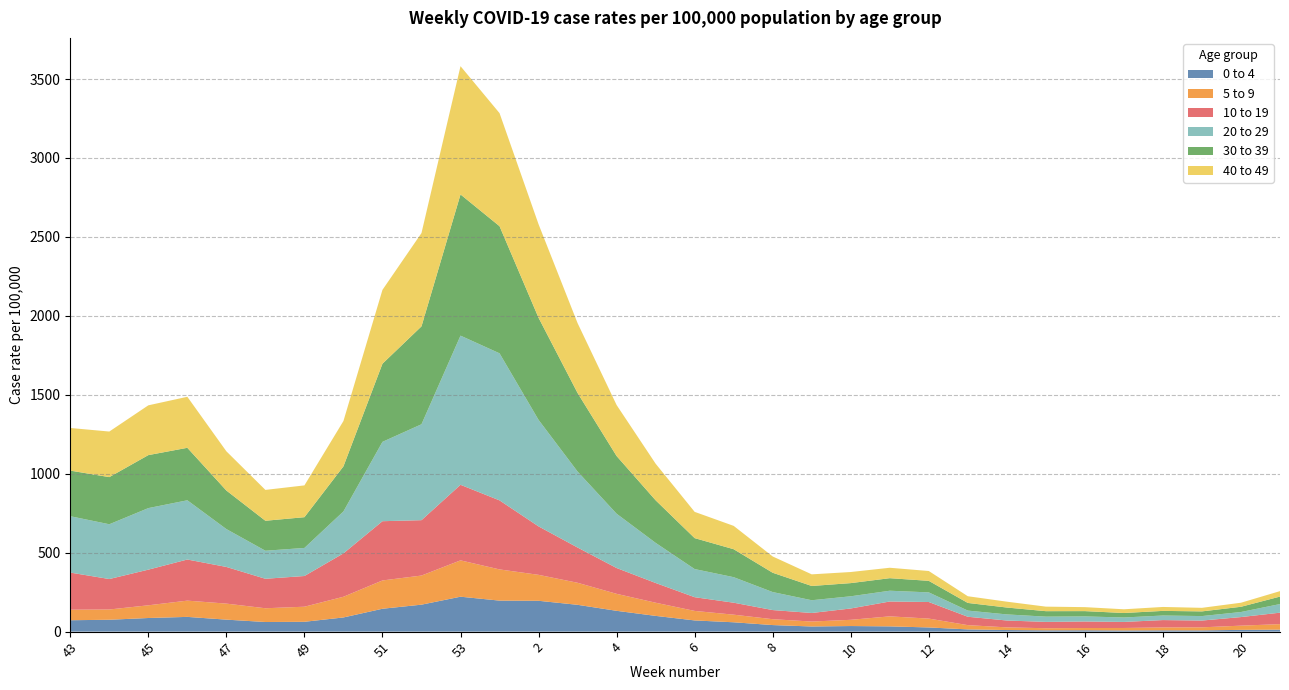

Reading left to right, what are all the values shown in this chart?

0 to 4: 72.2	75.2	86.3	93.4	75.9	60.9	62.3	89.8	144.9	170.8	221.2	196.4	195.4	169.8	131.8	99.7	70.9	59.2	41.6	32.6	35.4	33.3	26.5	14.1	10.1	8.3	8.7	7.4	8.2	7.9	11.1	12.5
5 to 9: 66.8	65.0	80.5	103.0	101.5	87.1	95.5	131.1	179.2	184.4	230.2	197.6	164.4	139.6	107.6	83.4	60.2	48.2	37.1	31.2	39.4	63.5	56.1	27.0	16.9	13.3	14.2	15.8	18.3	19.4	26.7	35.0
10 to 19: 235.1	192.9	225.8	260.4	232.3	186.7	194.5	274.8	375.3	350.8	478.6	437.3	306.8	223.2	163.5	125.0	86.9	75.8	57.9	54.2	71.8	94.1	105.0	53.1	43.5	40.1	41.4	38.4	46.6	42.9	54.4	72.6
20 to 29: 357.0	346.9	389.8	375.2	239.8	177.7	177.8	265.7	502.6	607.5	944.8	931.4	674.7	481.2	343.9	254.1	178.2	161.7	114.0	80.7	77.2	68.3	61.0	39.1	38.7	33.2	32.1	28.1	28.9	28.4	32.0	54.6
30 to 39: 288.8	298.6	335.6	332.4	244.2	189.8	194.8	285.4	494.8	620.0	894.2	805.2	646.7	497.6	365.4	269.6	196.0	177.1	122.3	90.3	83.4	79.5	73.1	48.5	43.5	34.6	33.6	28.4	29.3	29.6	33.1	47.3
40 to 49: 270.0	288.7	315.3	323.1	248.4	195.4	201.4	287.3	467.8	591.0	812.5	716.1	592.3	442.5	323.0	231.8	166.3	147.8	103.1	73.7	70.3	66.0	62.3	42.5	37.1	28.7	25.2	23.6	24.9	22.6	25.6	34.6